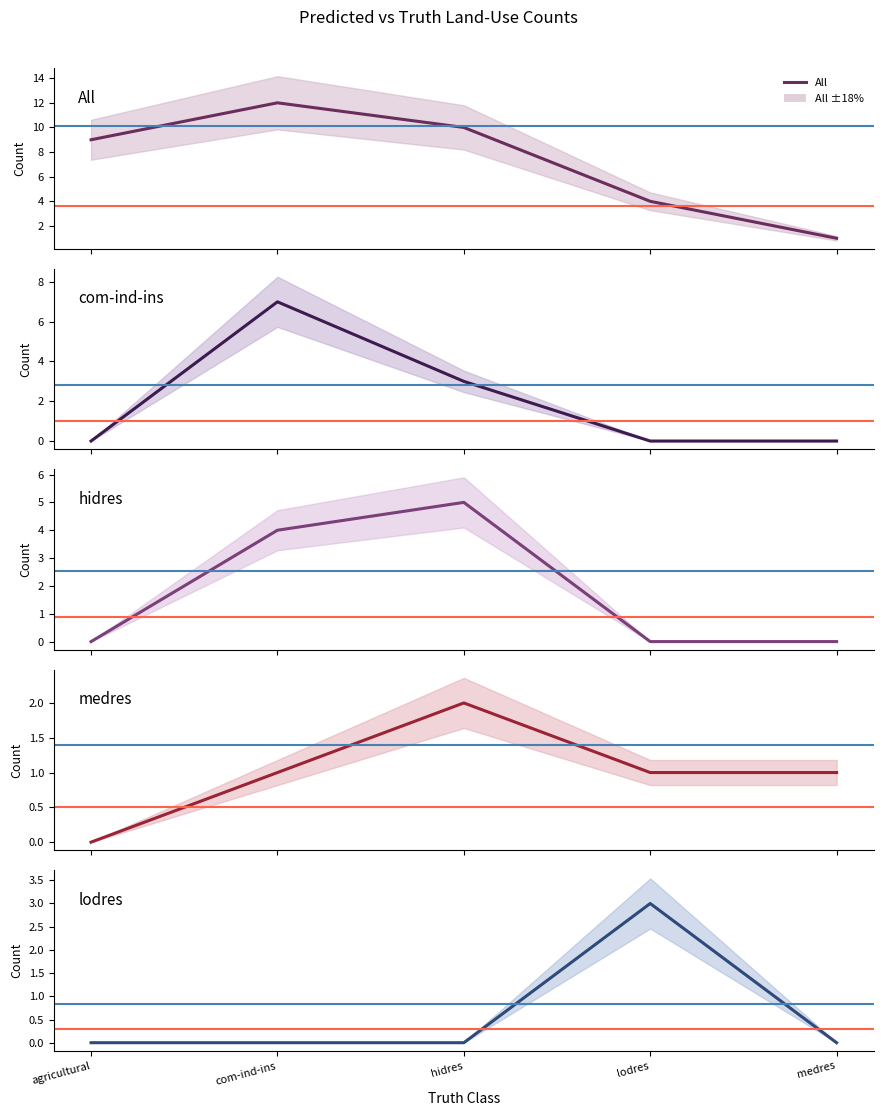

List the series in order of their peak value, lowest first.

medres, lodres, hidres, com-ind-ins, All